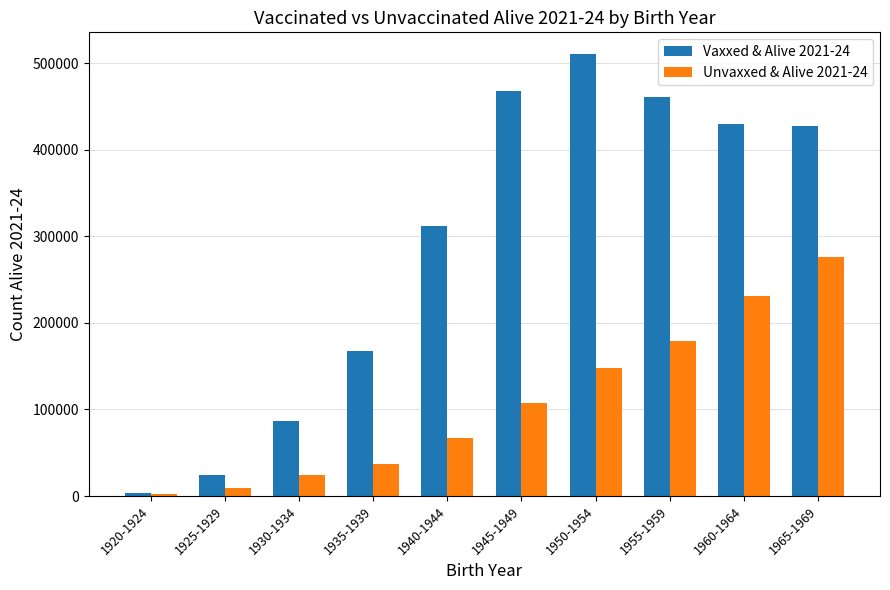

Which category has the highest value in the Unvaxxed & Alive 2021-24 series?

1965-1969